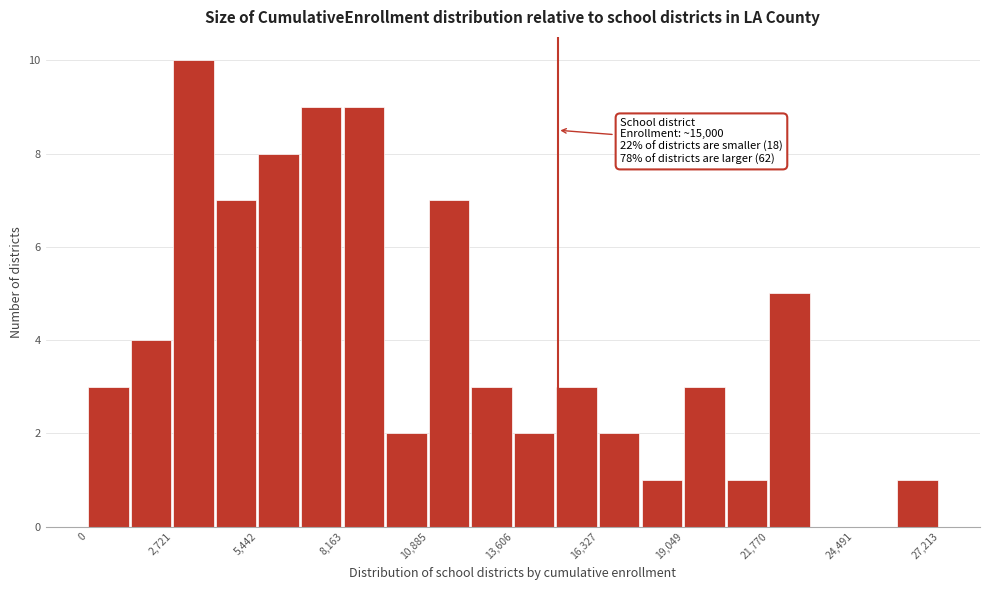

Around what value on the x-axis is the tallest bar? Give the approximate position of its centre, as read against the axis.

3500